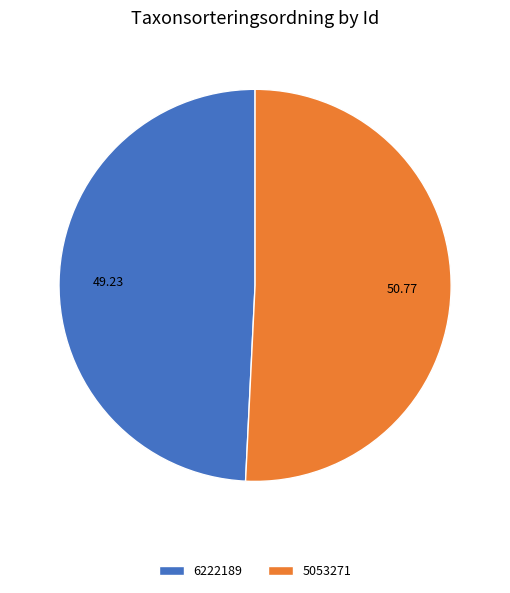

How many segments does this pie chart have?

2